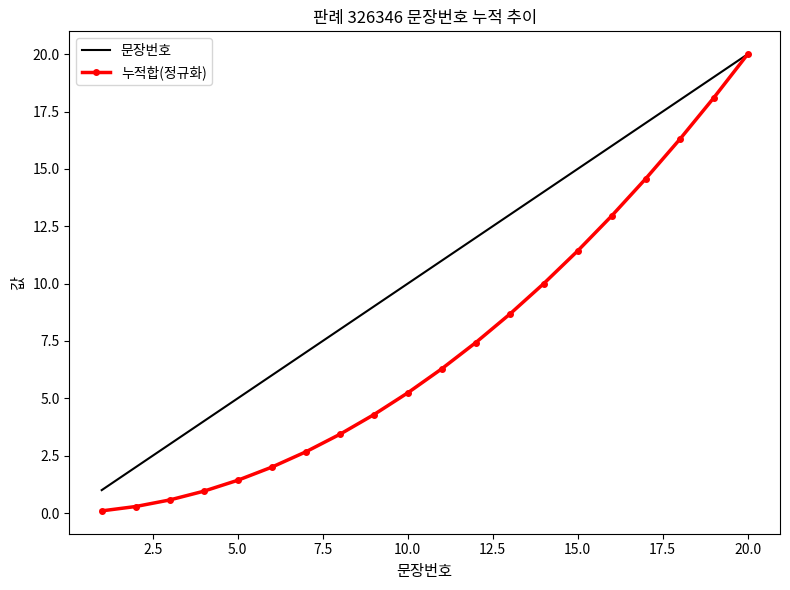

Which series has the largest total across all categories?

문장번호